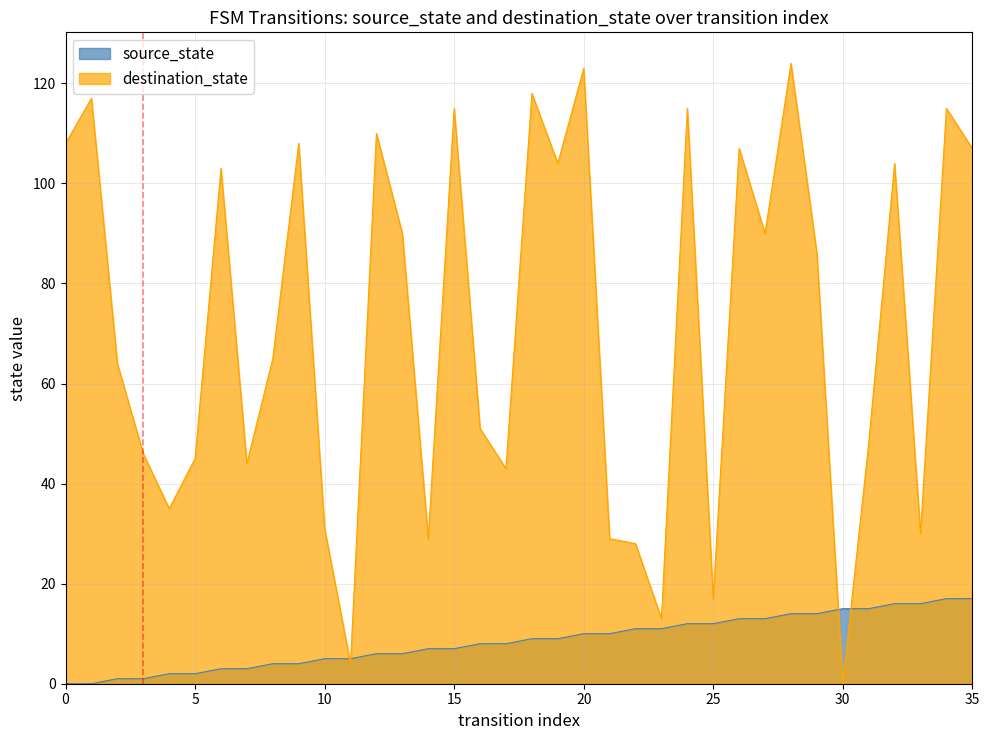

What is the difference between the second highest and second lowest values in the destination_state series?

119